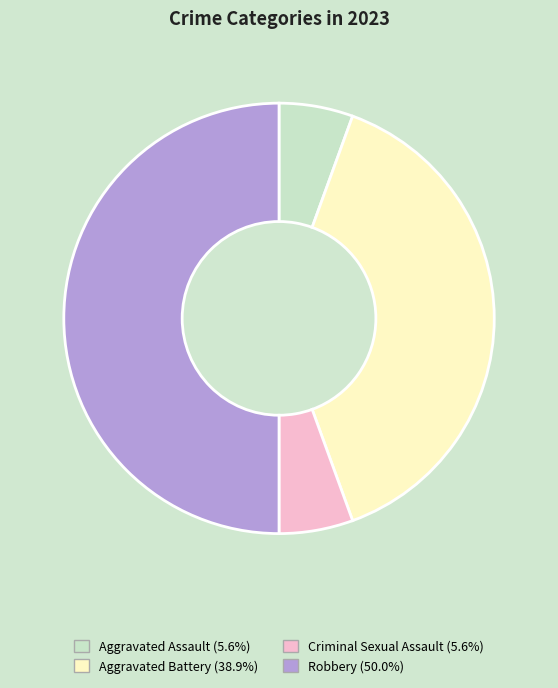

Approximately how many times larger is the value at Robbery compared to Criminal Sexual Assault?

9.0